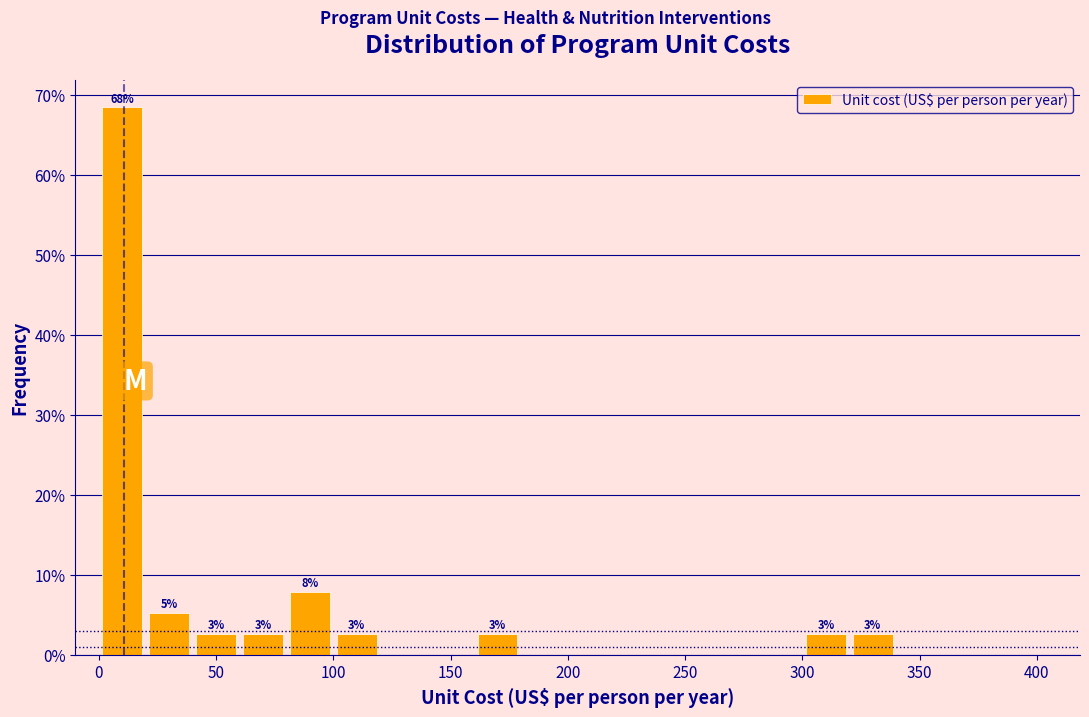

Over which range of the x-axis is the bar tallest?

0 to 20